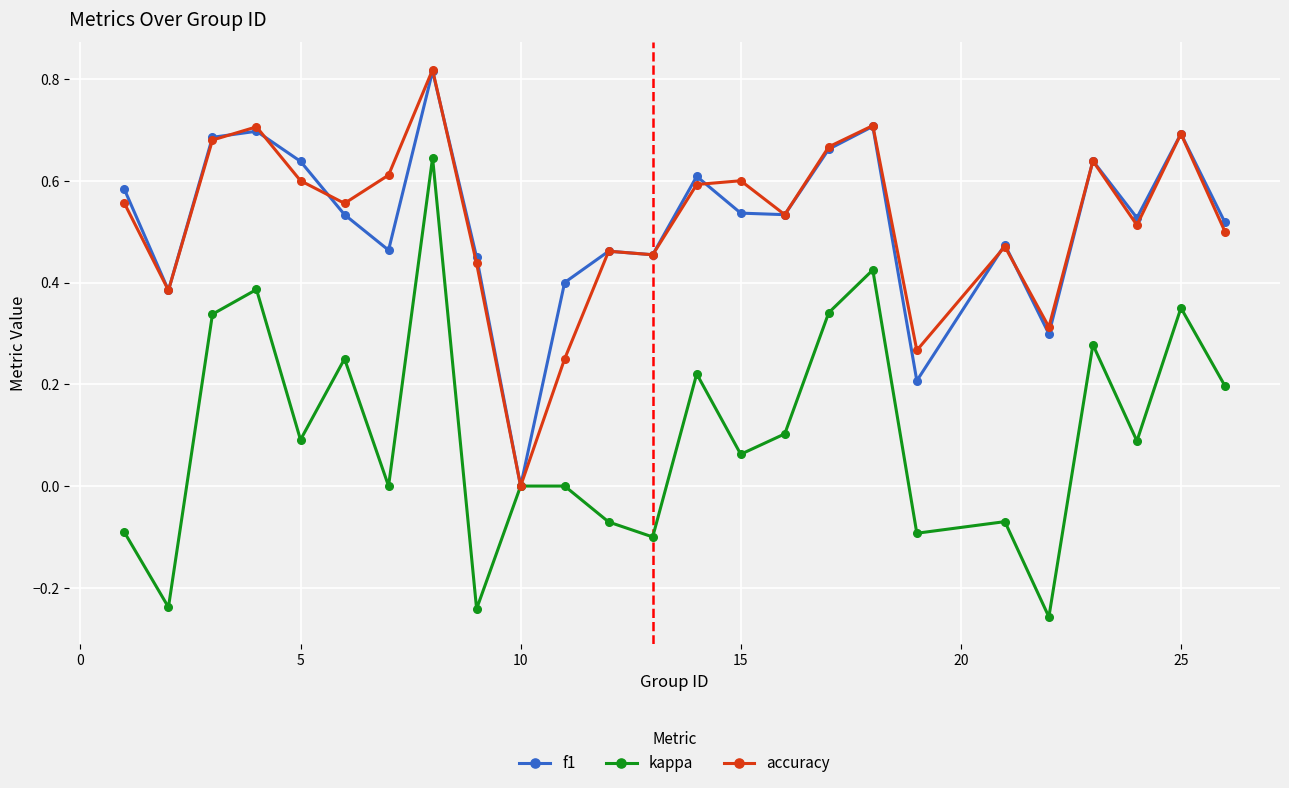

Which series has the widest spread of values?

kappa